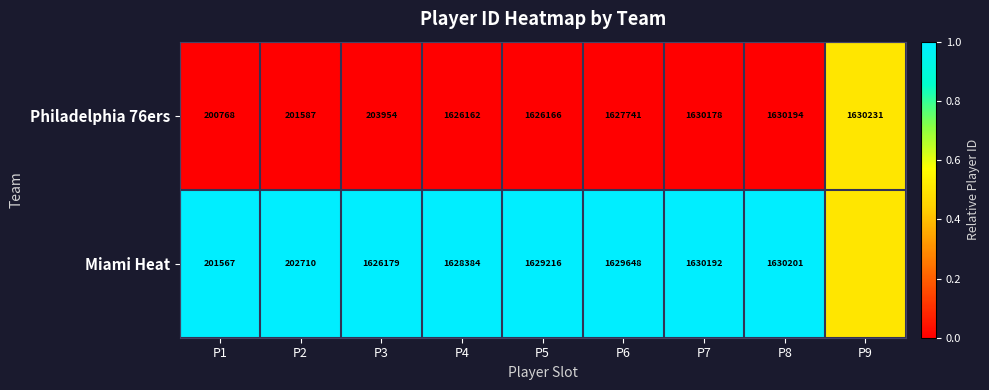

What is the sum of the Philadelphia 76ers values at P2 and P1?

402355.0